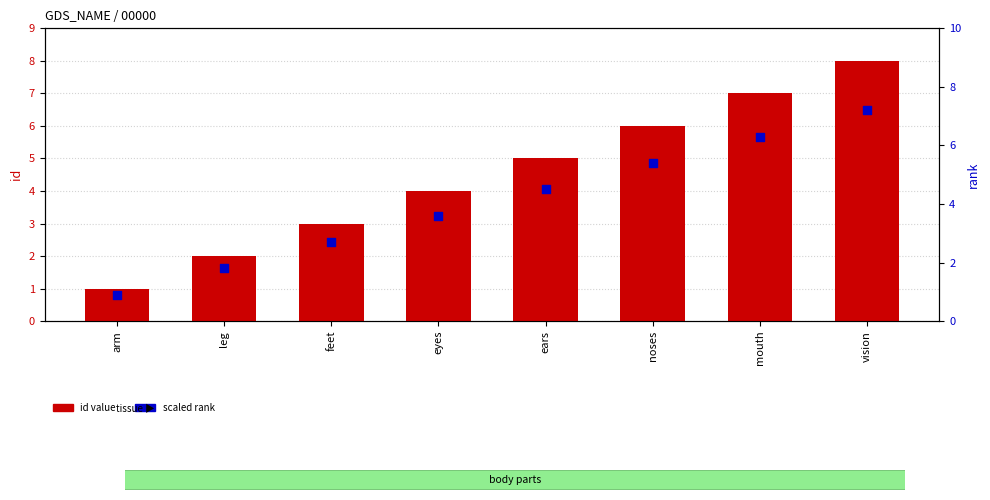

What are all the series names shown in the legend?

id value, scaled rank